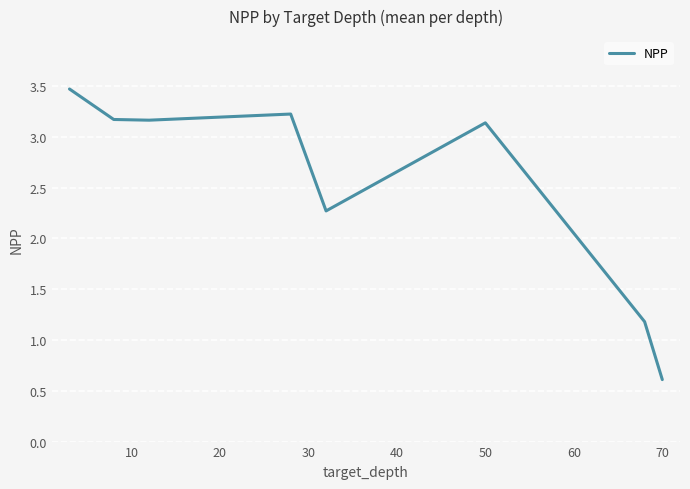

What is the average value?

2.5